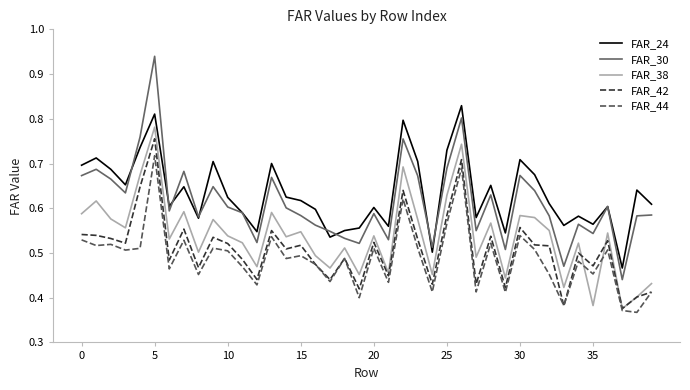

Which series has the widest spread of values?

FAR_30